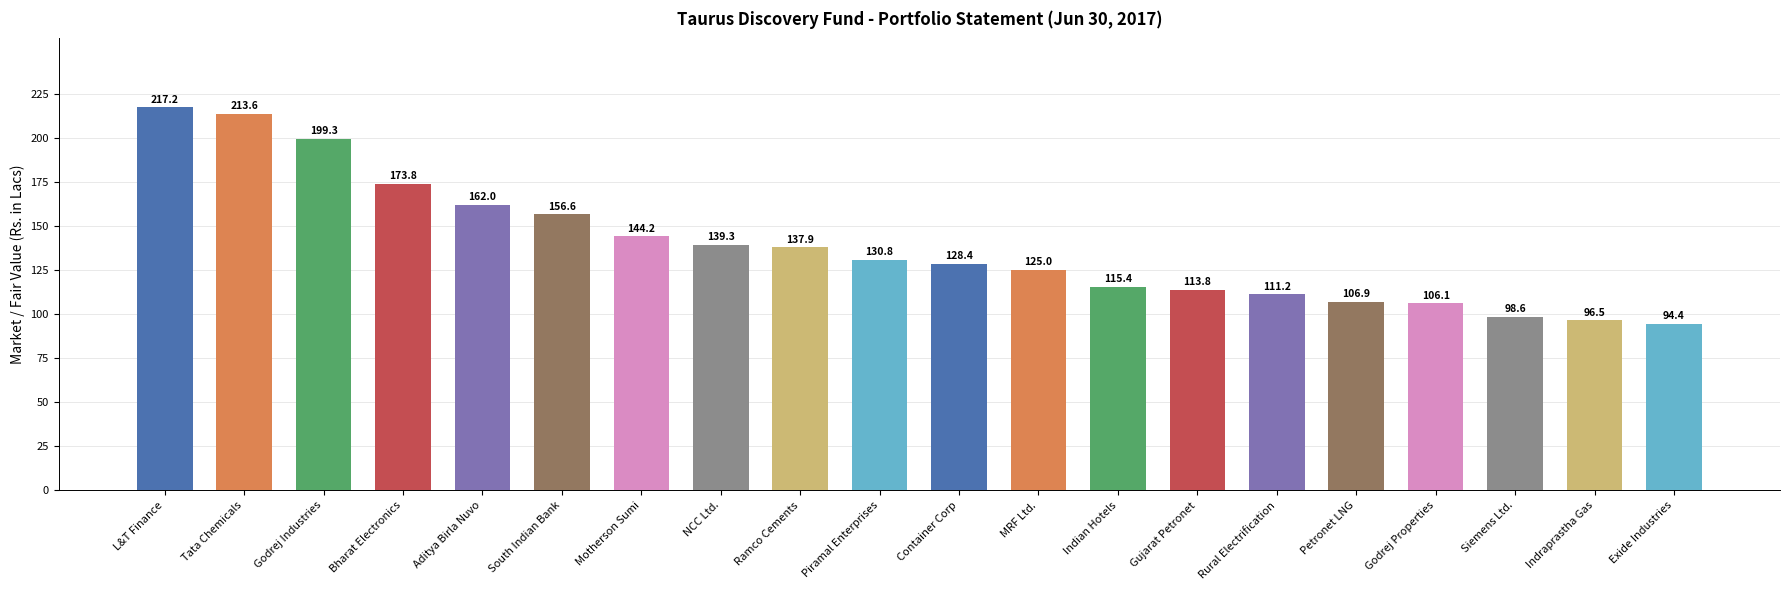

List the labels in order of value, largest first.

L&T Finance, Tata Chemicals, Godrej Industries, Bharat Electronics, Aditya Birla Nuvo, South Indian Bank, Motherson Sumi, NCC Ltd., Ramco Cements, Piramal Enterprises, Container Corp, MRF Ltd., Indian Hotels, Gujarat Petronet, Rural Electrification, Petronet LNG, Godrej Properties, Siemens Ltd., Indraprastha Gas, Exide Industries